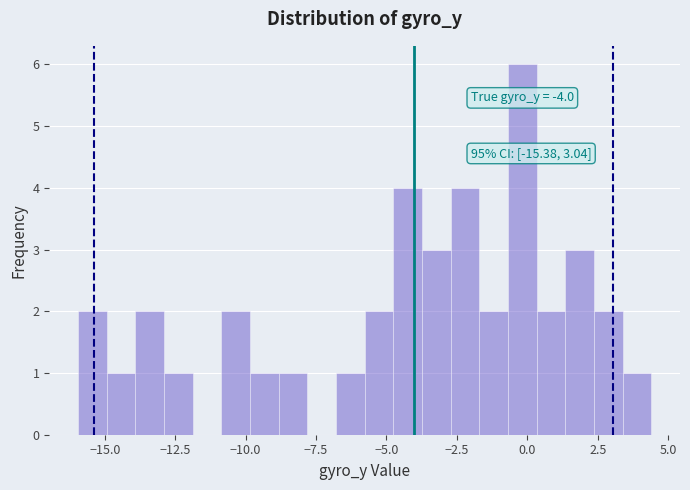

Read against the x-axis, roughly where is the centre of the tallest bar?

0.0